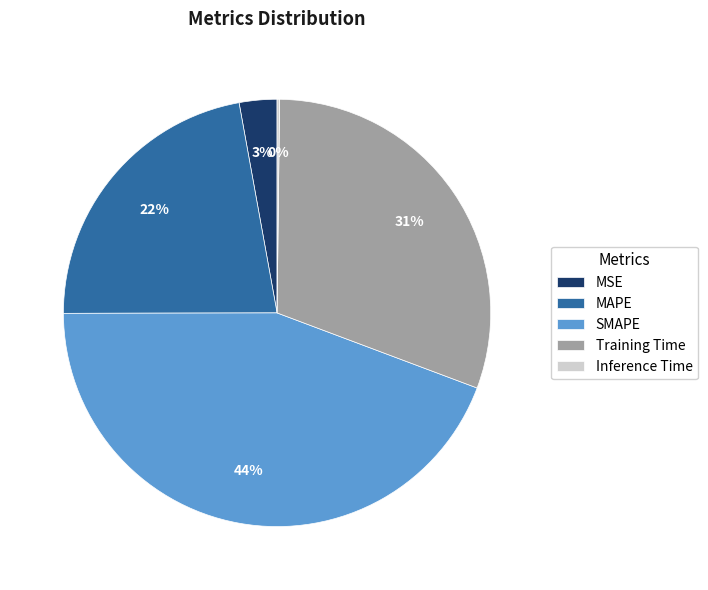

Which category has the biggest portion of the pie?

SMAPE